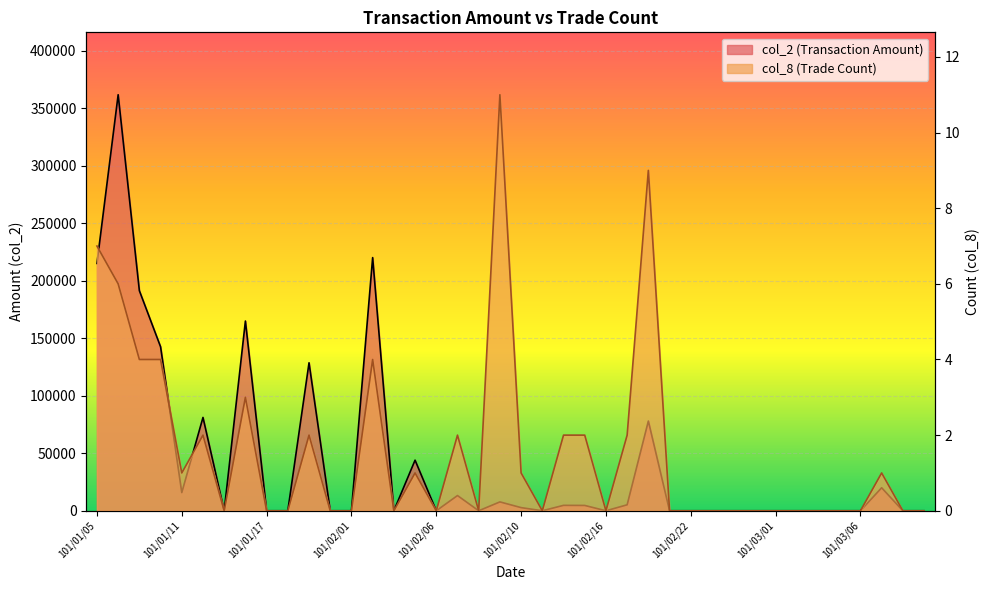

What is the difference between the maximum and minimum values in the col_2 series?

361800